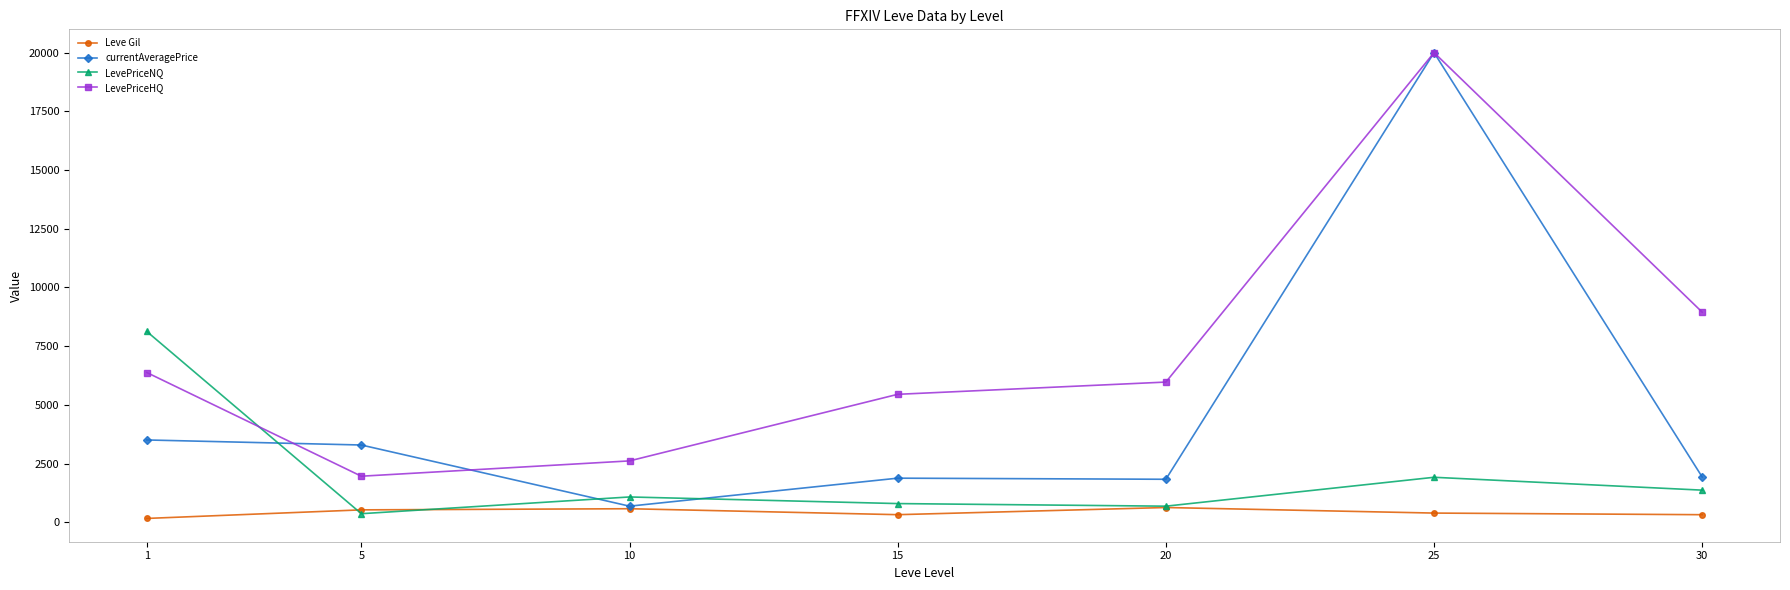

How many interior local peaks does the LevePriceHQ series have?

1